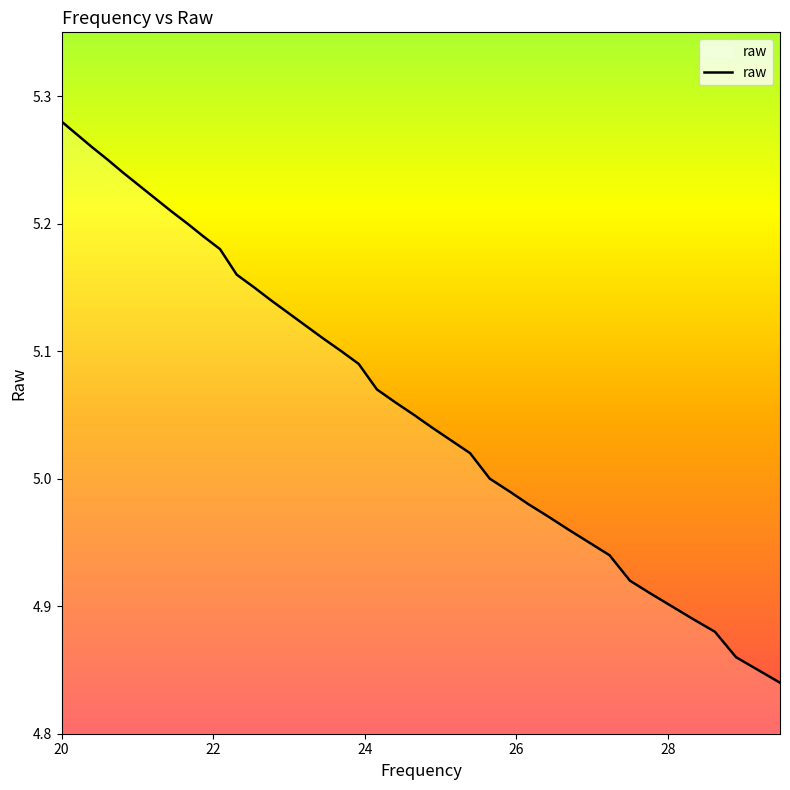

What is the difference between the maximum and minimum values?

0.4